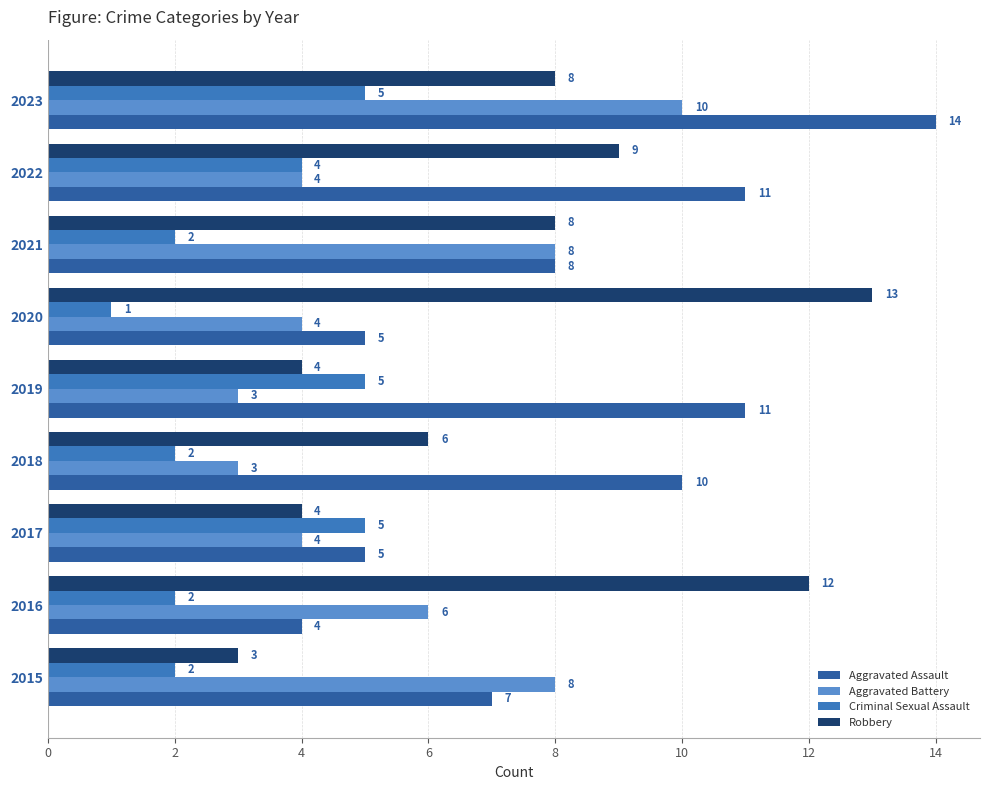

Between 2017 and 2019, which series saw the biggest shift?

Aggravated Assault